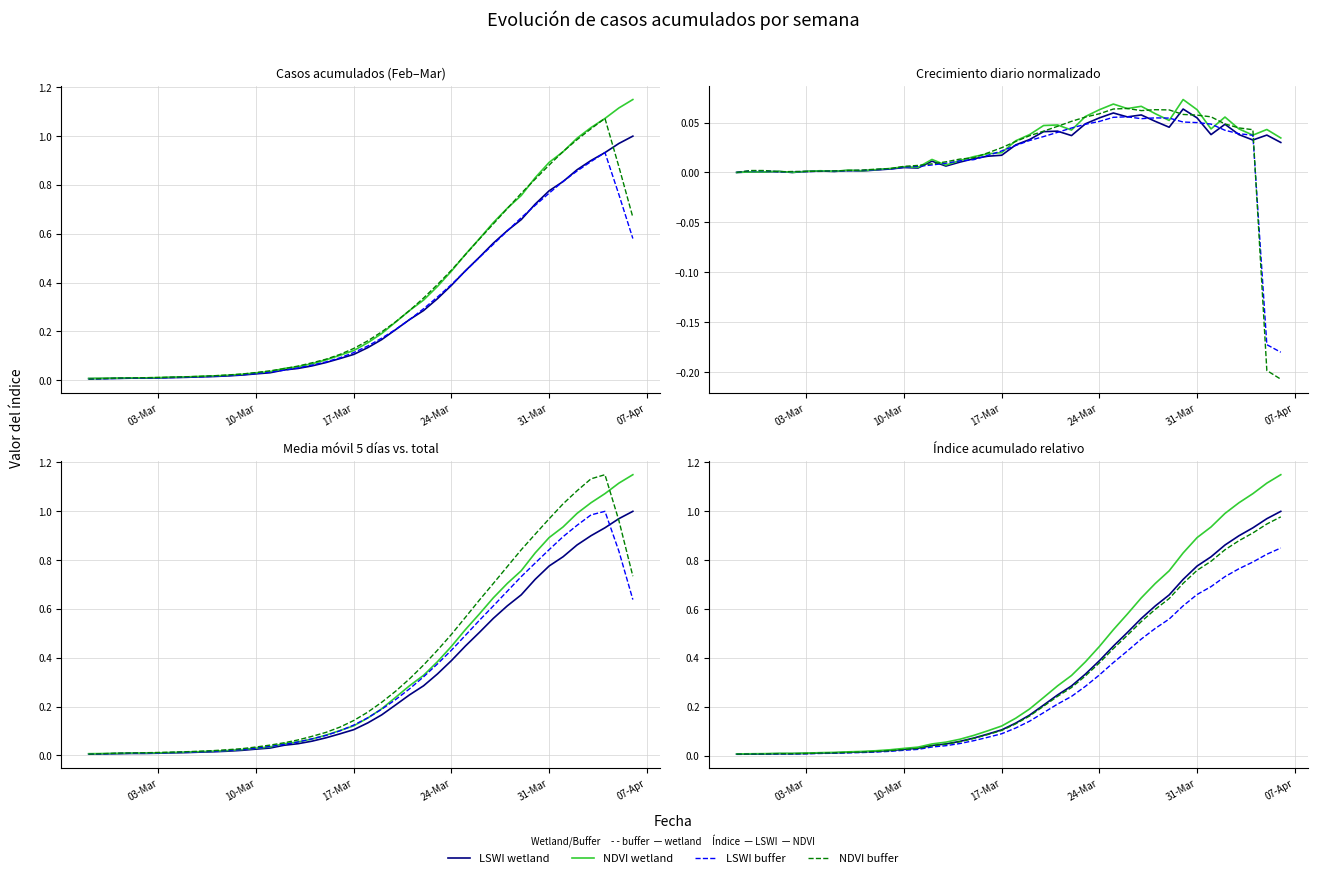

Reading left to right, extract all data points from this chart.

LSWI: 0.0	0.0	0.0	0.0	0.0	0.0	0.0	0.0	0.0	0.0	0.0	0.0	0.0	0.0	0.0	0.0	0.1	0.1	0.1	0.1	0.1	0.2	0.2	0.2	0.3	0.3	0.4	0.4	0.5	0.6	0.6	0.7	0.7	0.8	0.8	0.9	0.9	0.9	1.0	1.0
NDVI: 0.0	0.0	0.0	0.0	0.0	0.0	0.0	0.0	0.0	0.0	0.0	0.0	0.0	0.0	0.0	0.1	0.1	0.1	0.1	0.1	0.2	0.2	0.2	0.3	0.3	0.4	0.4	0.5	0.6	0.6	0.7	0.8	0.8	0.9	0.9	1.0	1.0	1.1	1.1	1.1
LSWI buffer: 0.0	0.0	0.0	0.0	0.0	0.0	0.0	0.0	0.0	0.0	0.0	0.0	0.0	0.0	0.0	0.0	0.0	0.1	0.1	0.1	0.1	0.1	0.2	0.2	0.2	0.3	0.3	0.4	0.4	0.5	0.5	0.6	0.6	0.7	0.7	0.7	0.8	0.8	0.8	0.8
NDVI buffer: 0.0	0.0	0.0	0.0	0.0	0.0	0.0	0.0	0.0	0.0	0.0	0.0	0.0	0.0	0.0	0.0	0.1	0.1	0.1	0.1	0.1	0.2	0.2	0.2	0.3	0.3	0.4	0.4	0.5	0.5	0.6	0.6	0.7	0.8	0.8	0.8	0.9	0.9	0.9	1.0